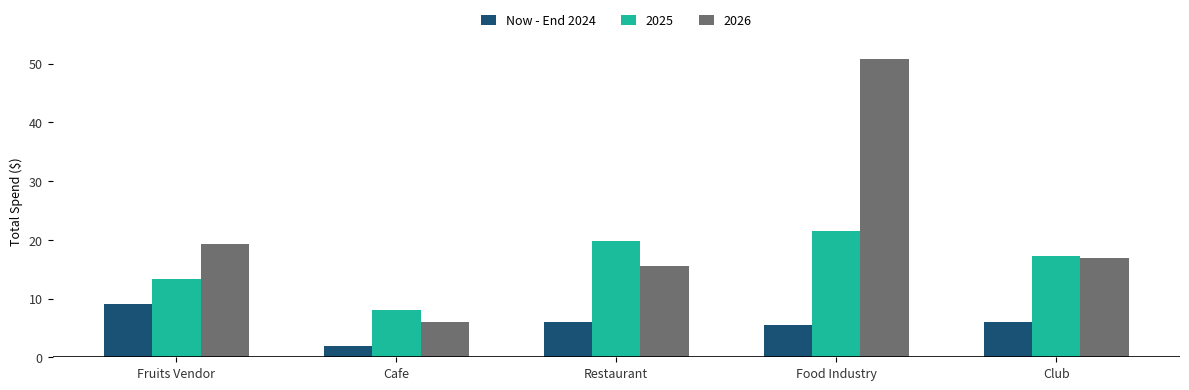

Which category has the lowest value across all series?

Cafe